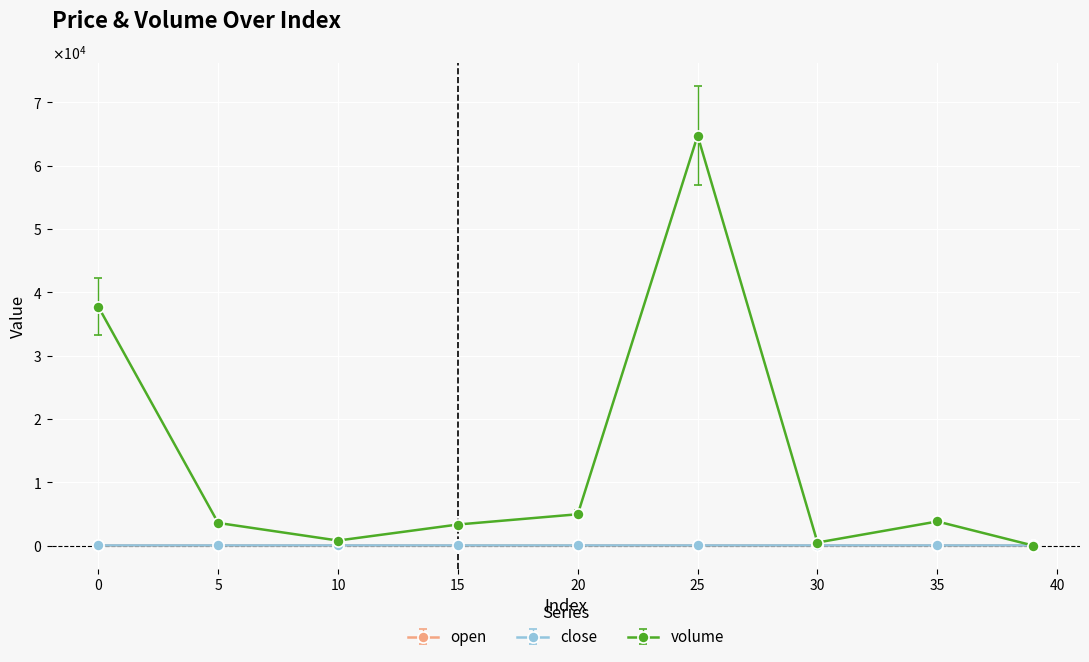

What is the value of the close point at the 6th from the left?

45.8